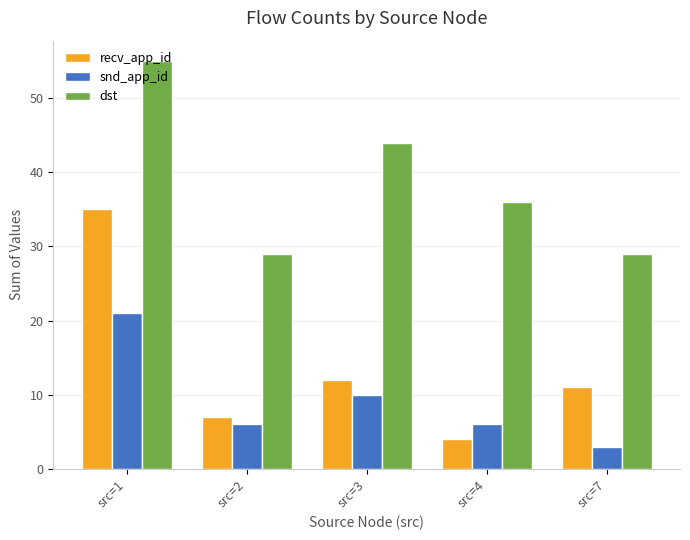

Reading left to right, transcribe all the data shown in this chart.

recv_app_id: src=1=35	src=2=7	src=3=12	src=4=4	src=7=11
snd_app_id: src=1=21	src=2=6	src=3=10	src=4=6	src=7=3
dst: src=1=55	src=2=29	src=3=44	src=4=36	src=7=29